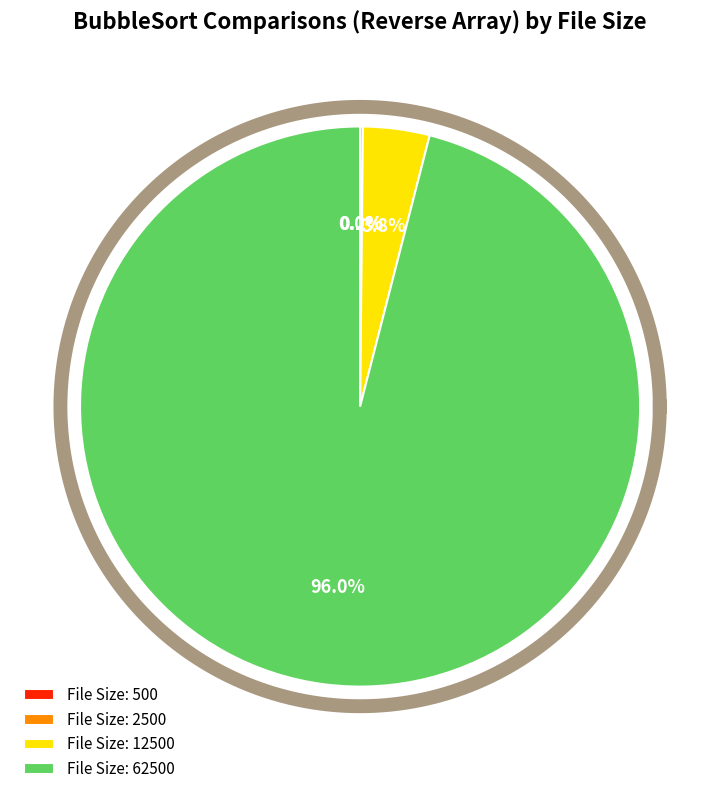

Count the number of slices in the pie.

4